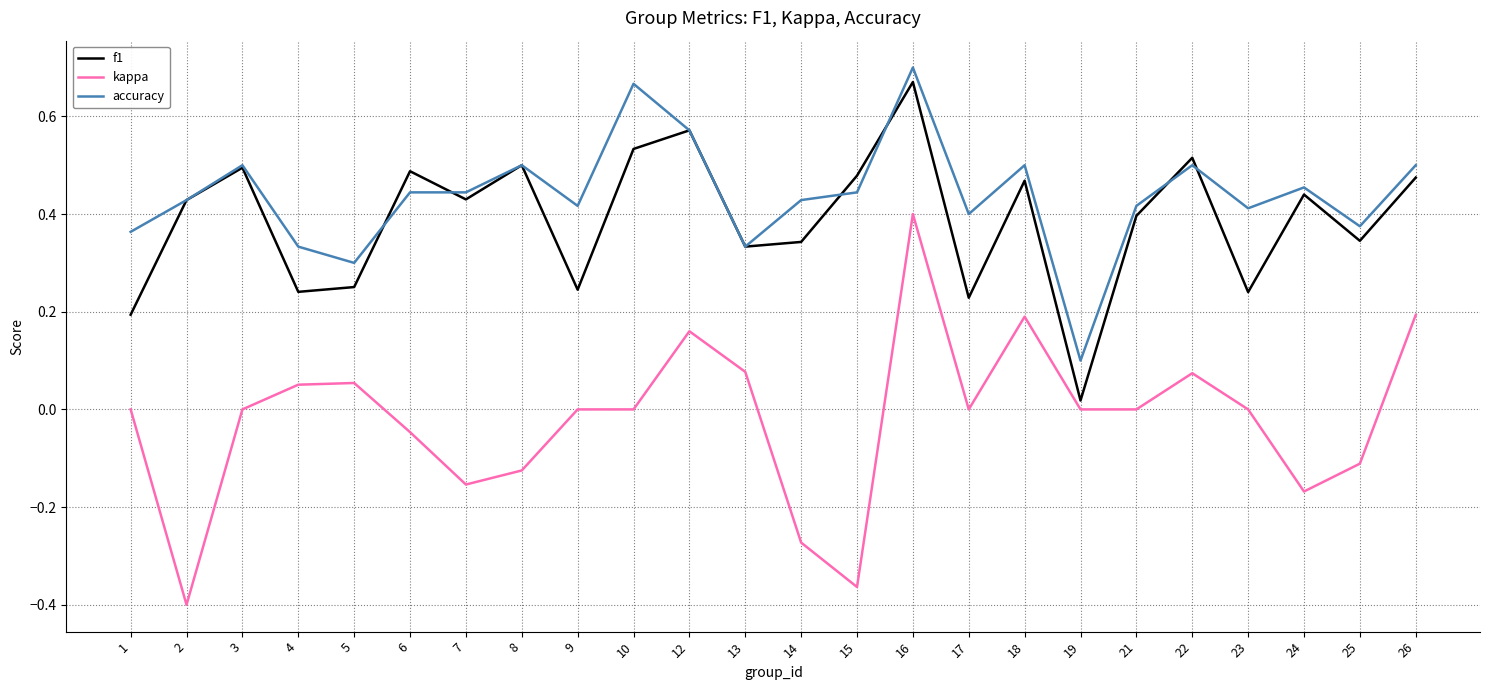

True or false: accuracy has more than 2 interior local peaks.

True